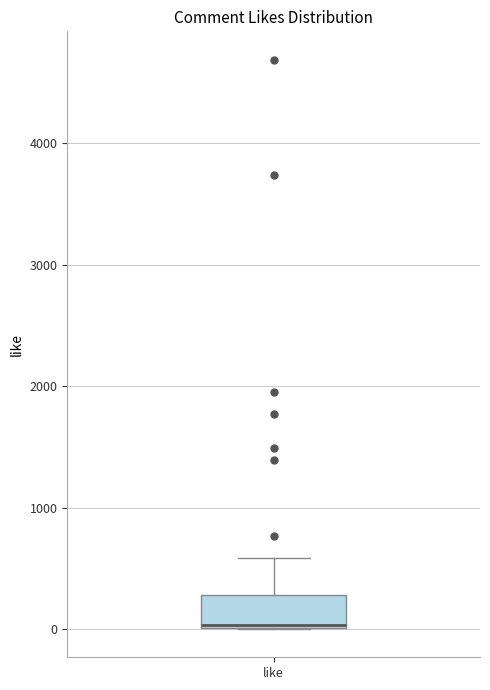

Read this box plot against the y-axis: the position of the median line, the range covered by the box, and the ends of both whiskers. The values are not printed on the chart, so give them approximately, as read against the axis.

median 0, box 0 to 300, whiskers 0 to 600